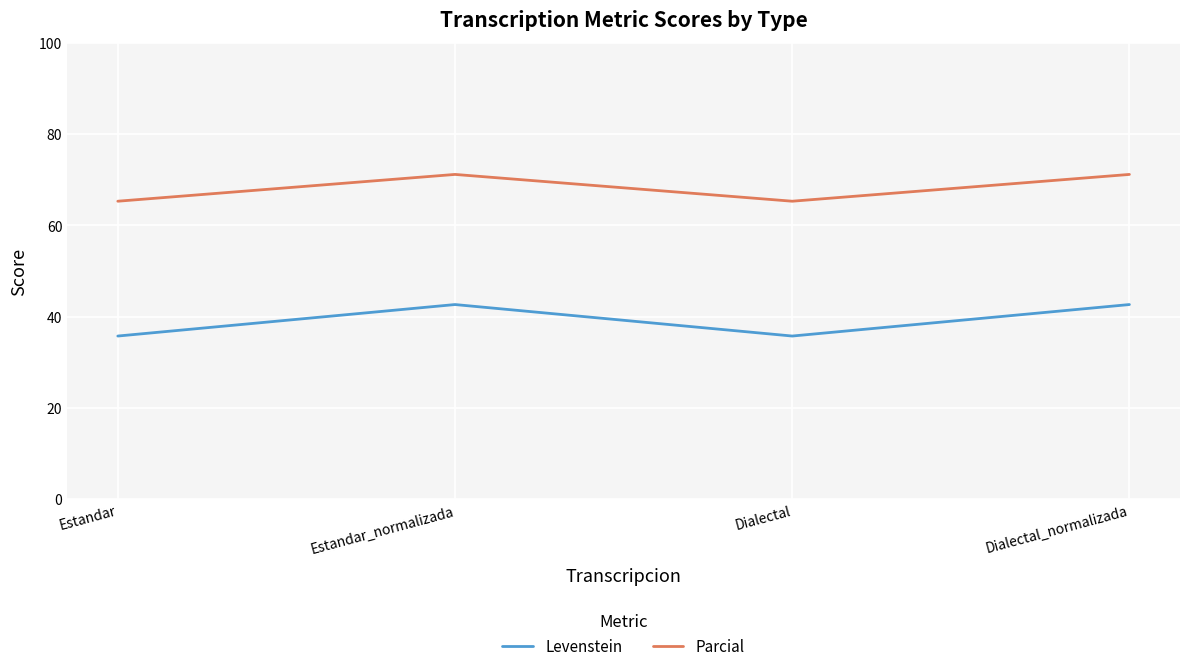

Is it true that Parcial equals 20.8 at Dialectal?

False